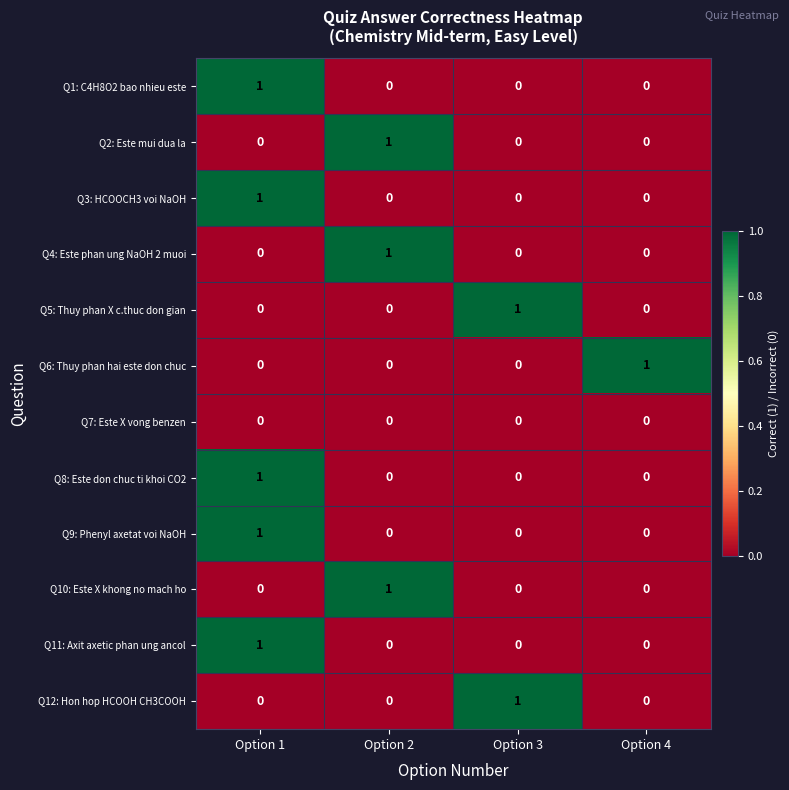

How many Q3: HCOOCH3 voi NaOH values are between 0 and 1?

4